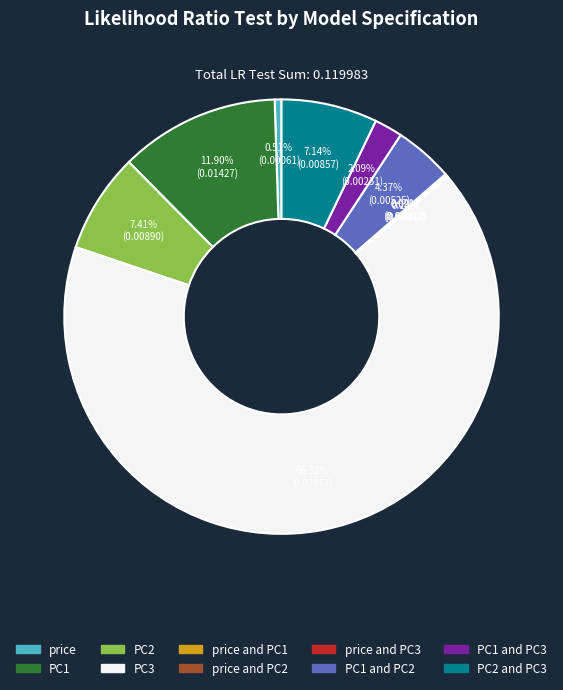

Does any single category account for the majority?

Yes